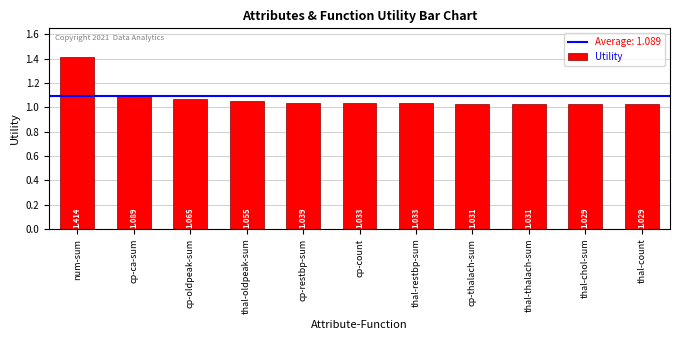

What is the label of the 1st bar from the left?

num-sum